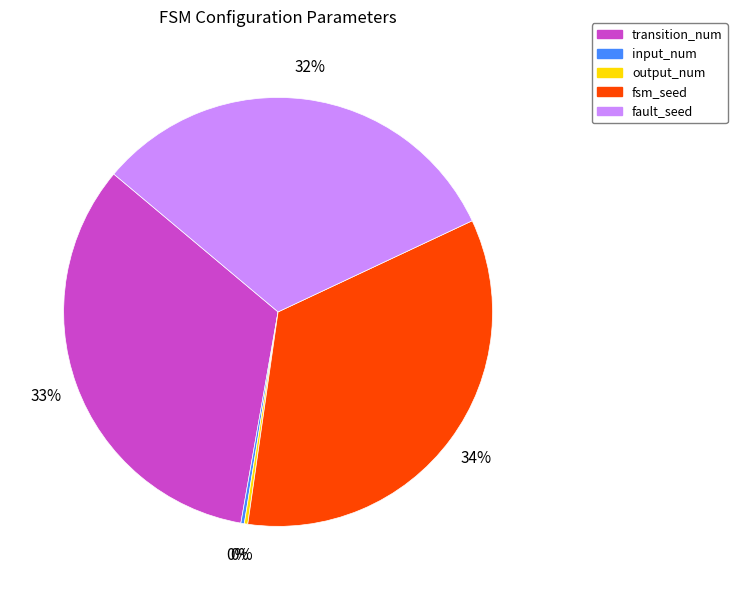

To the nearest percent, what is the average slice percentage?

20%